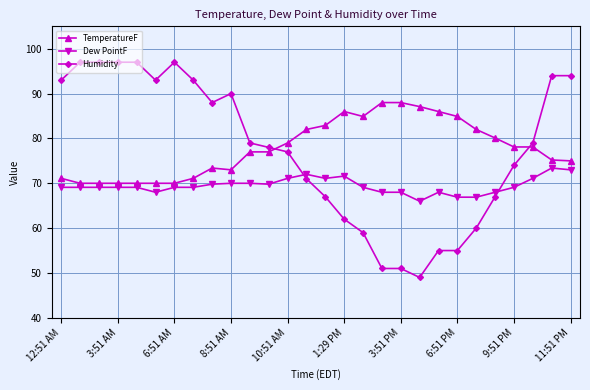

What is the value of the TemperatureF point at the 19th from the left?

88.0